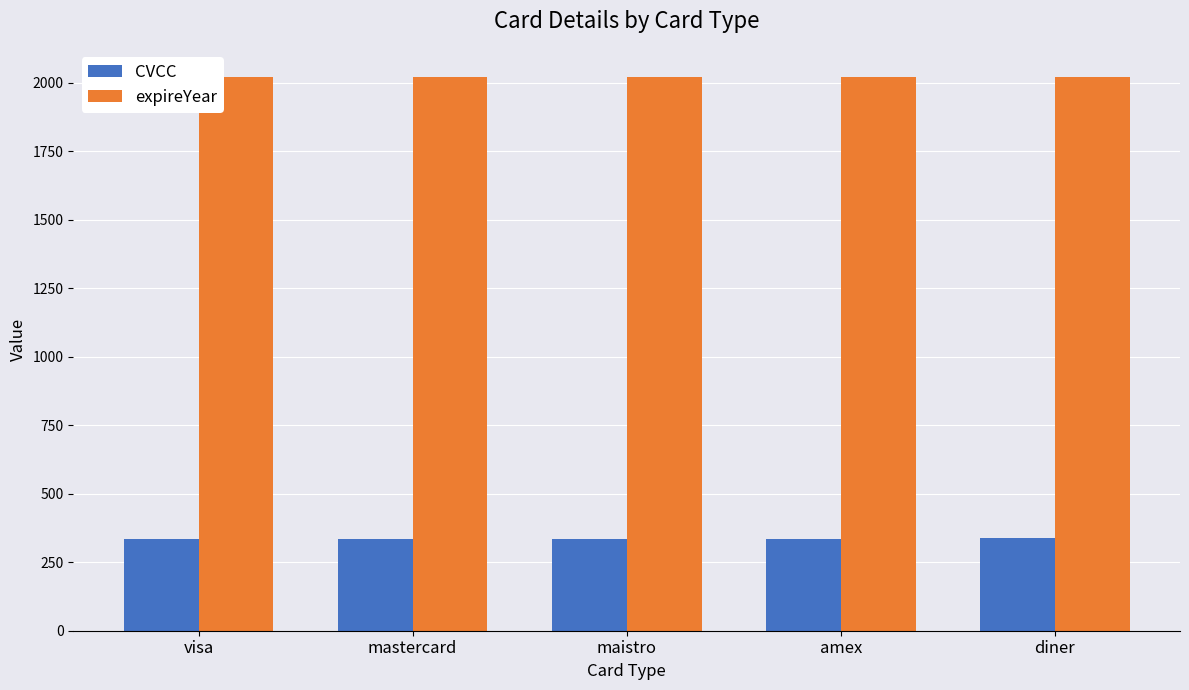

Rank the series by their maximum value, from lowest to highest.

CVCC, expireYear